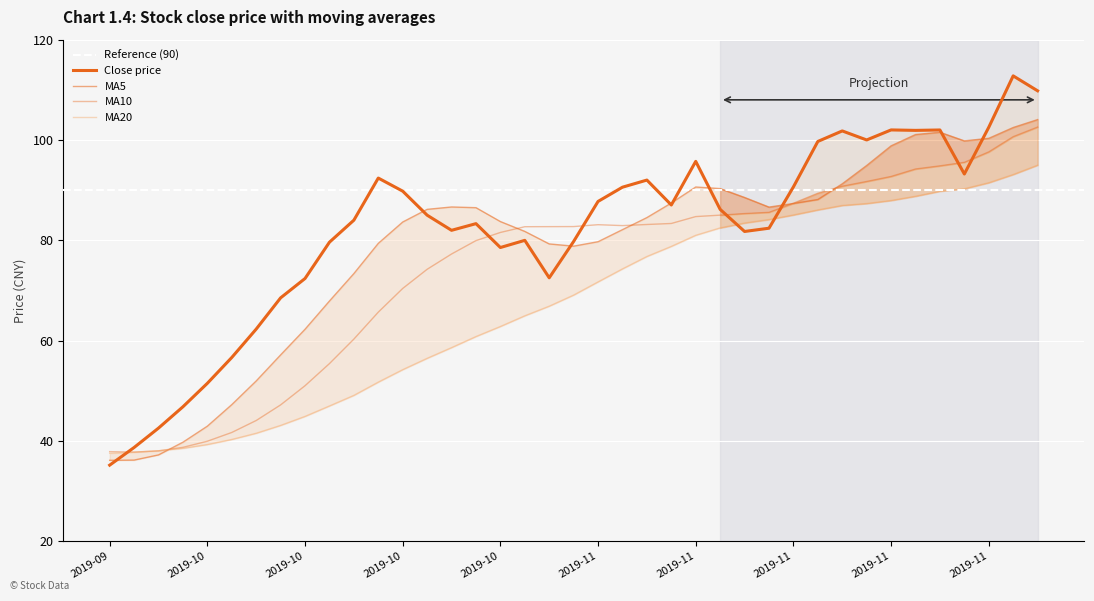

Is the value of ma10 at 2019-10 greater than the value of close at 2019-11?

No